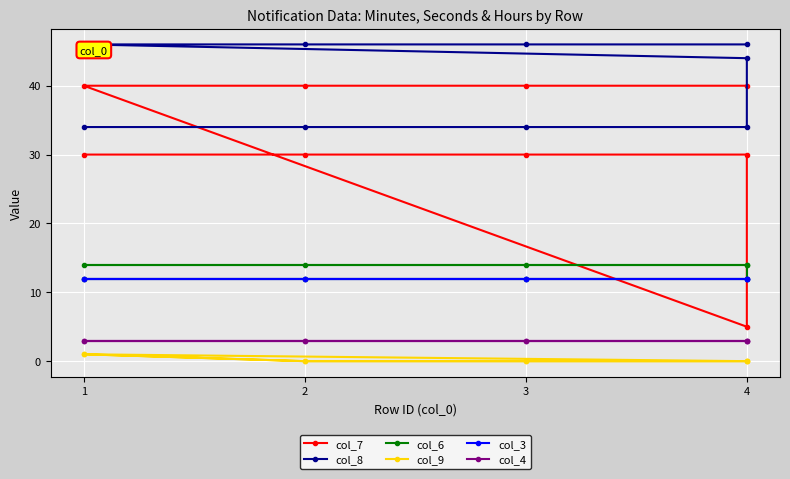

Which label corresponds to the smallest value in the chart?

2